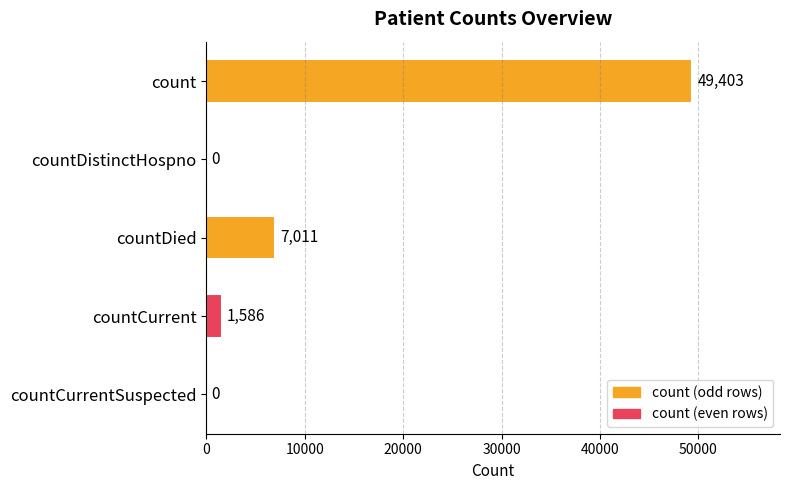

How many categories are shown in the chart?

5